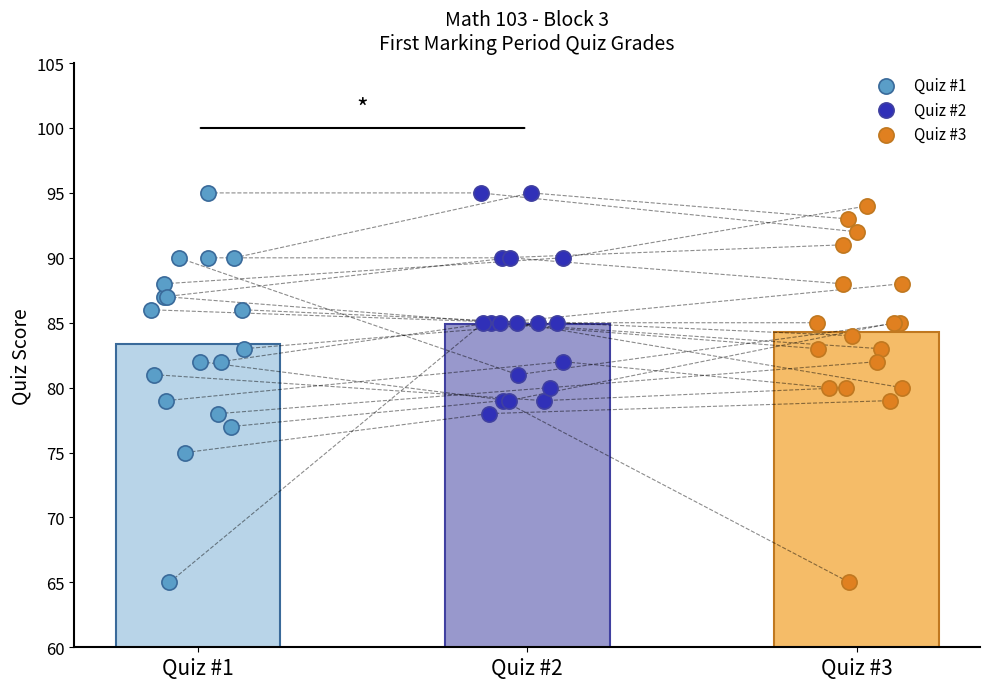

Which series contains the highest Y value?

Quiz #1